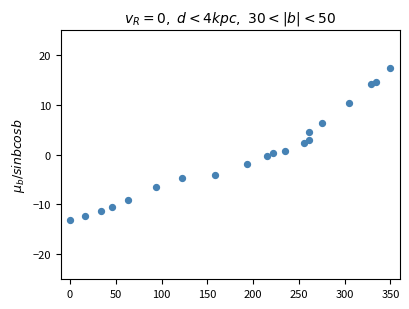

What is the range of Y values (max minus min)?

30.5